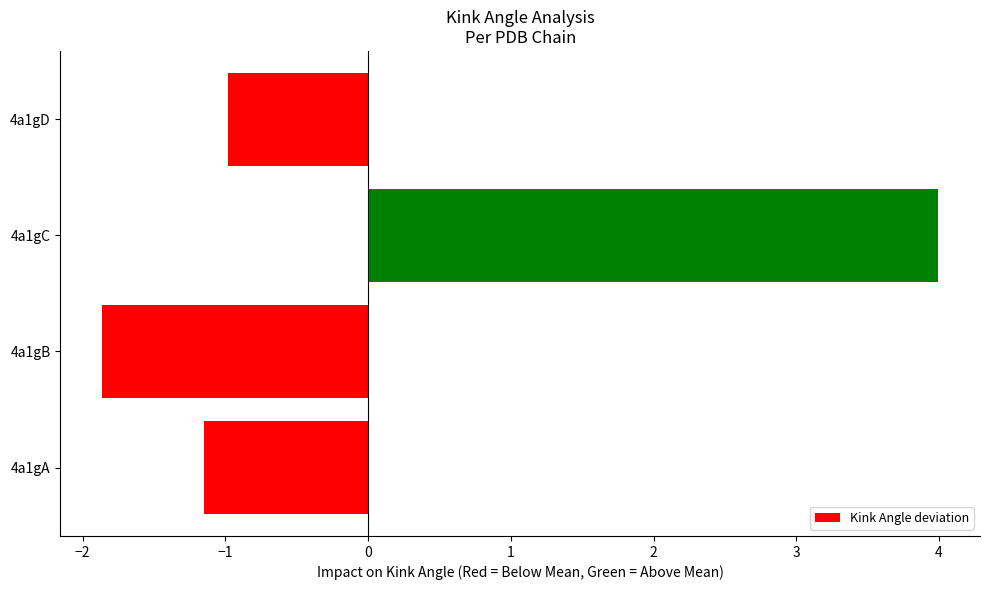

How many values are above zero?

1